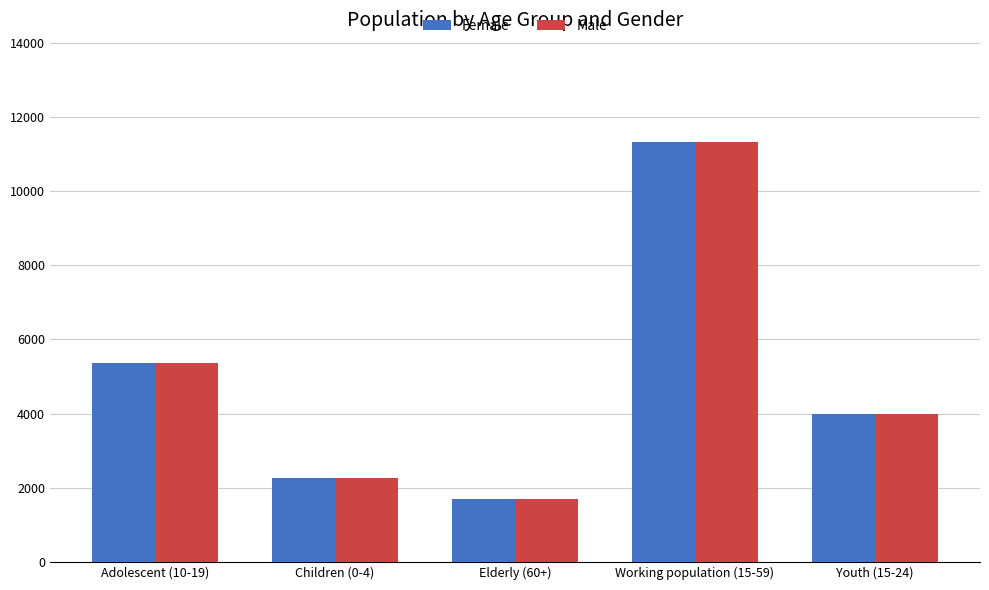

Reading left to right, extract all data points from this chart.

Female: Adolescent (10-19)=5368	Children (0-4)=2256	Elderly (60+)=1686	Working population (15-59)=11334	Youth (15-24)=3997
Male: Adolescent (10-19)=5368	Children (0-4)=2256	Elderly (60+)=1686	Working population (15-59)=11334	Youth (15-24)=3997